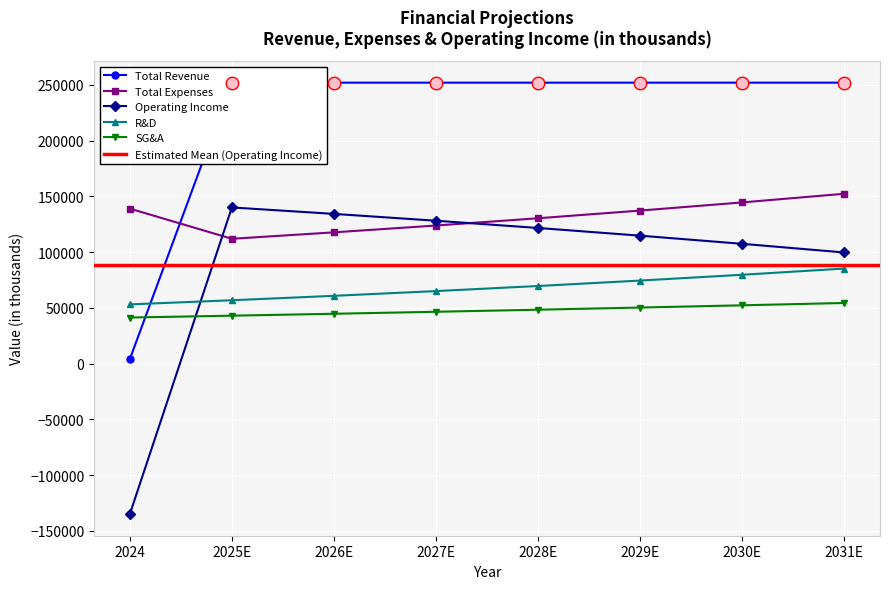

Reading right to left, transcribe all the data shown in this chart.

Total Revenue: 2031E=251912.2	2030E=251912.2	2029E=251912.2	2028E=251912.2	2027E=251912.2	2026E=251912.2	2025E=251912.2	2024=3925.0
Total Expenses: 2031E=152284.0	2030E=144522.9	2029E=137208.8	2028E=130314.6	2027E=123815.2	2026E=117686.7	2025E=111907.0	2024=138954.0
Operating Income: 2031E=99628.2	2030E=107389.3	2029E=114703.4	2028E=121597.6	2027E=128097.0	2026E=134225.5	2025E=140005.2	2024=-135029.0
R&D: 2031E=85218.8	2030E=79643.8	2029E=74433.4	2028E=69563.9	2027E=65013.0	2026E=60759.8	2025E=56784.9	2024=53070.0
SG&A: 2031E=54338.8	2030E=52248.8	2029E=50239.2	2028E=48307.0	2027E=46449.0	2026E=44662.5	2025E=42944.7	2024=41293.0